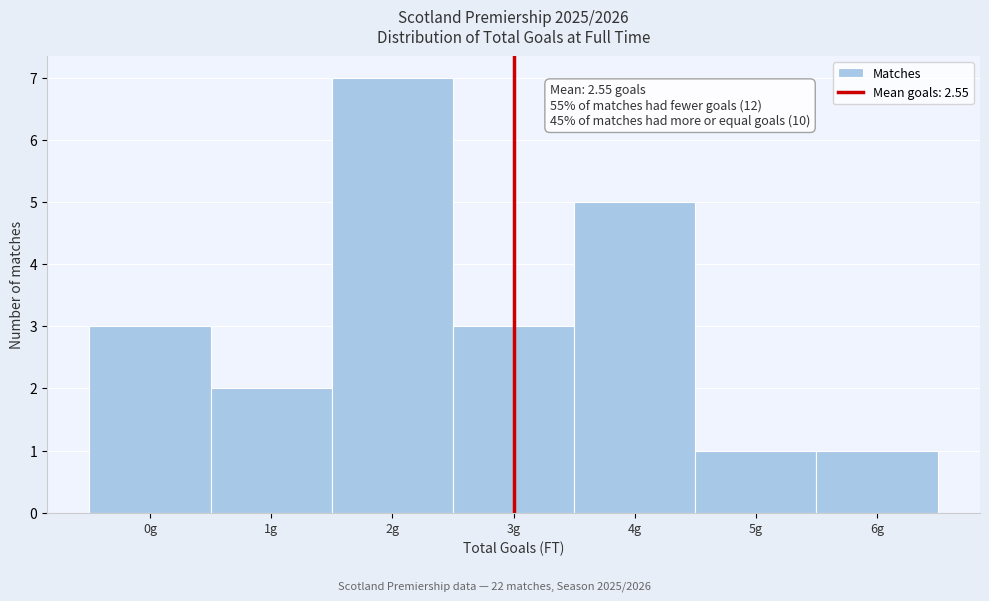

Which range on the x-axis has the tallest bar?

1.5 to 2.5